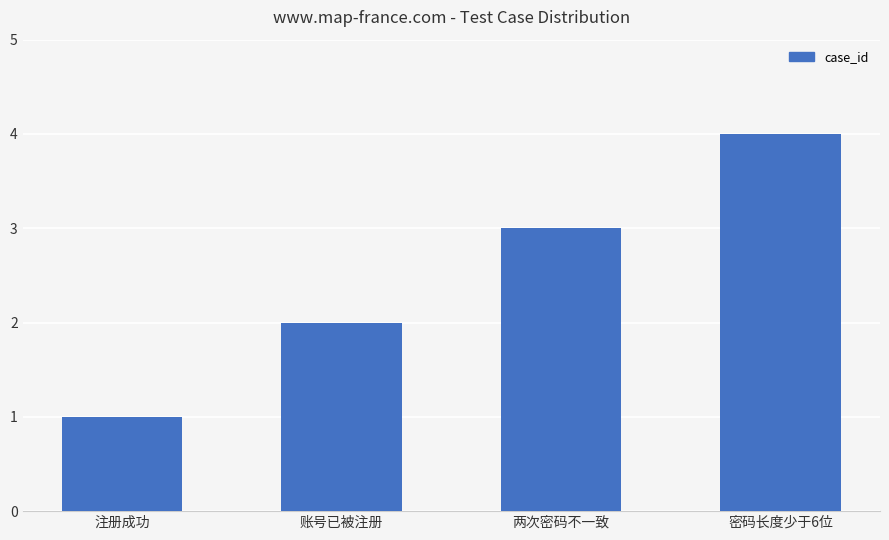

True or false: the data shows 3 at 两次密码不一致.

True